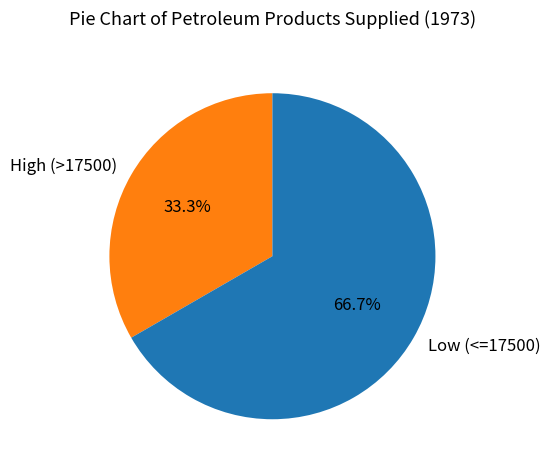

Which category has the smallest portion of the pie?

High (>17500)